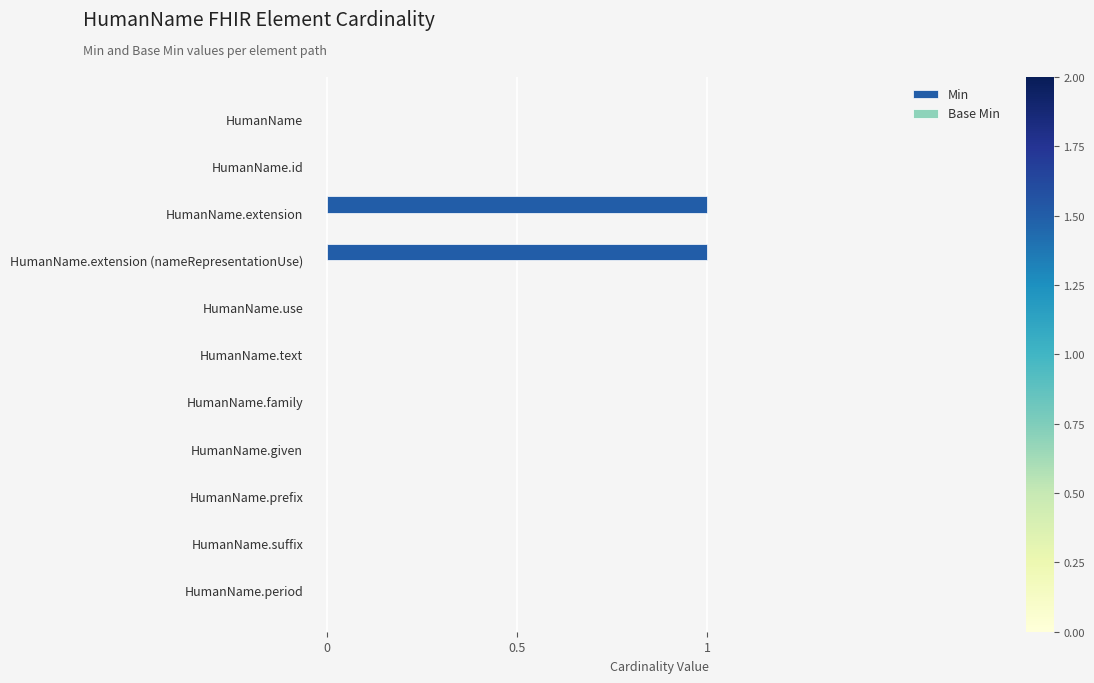

Does the chart contain stacked bars?

No